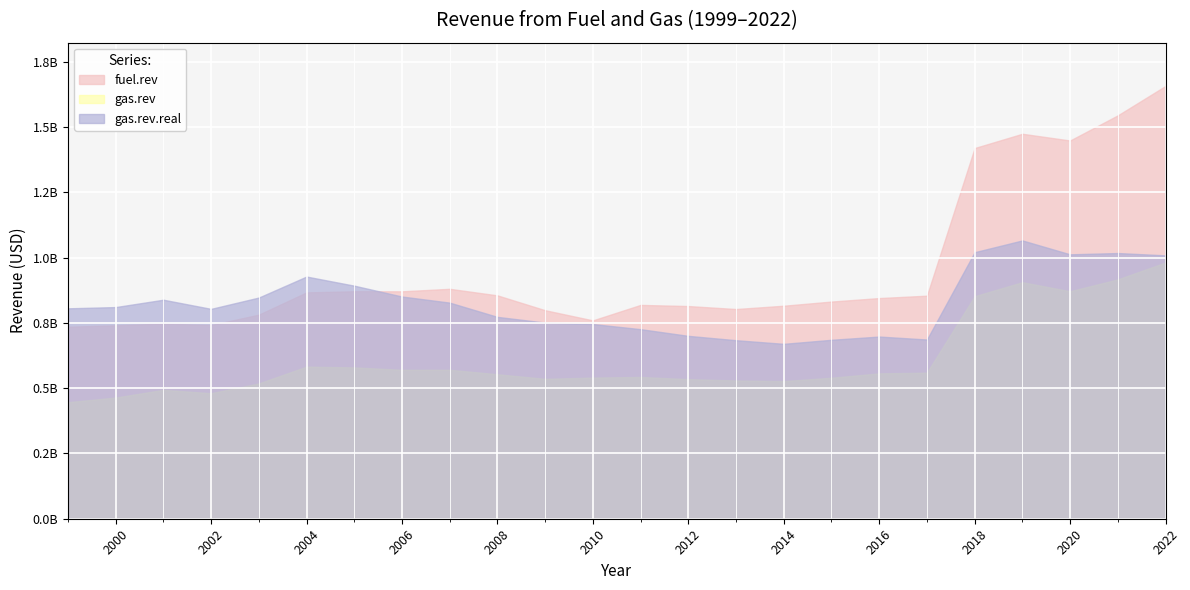

True or false: fuel.rev and gas.rev intersect in this chart.

False